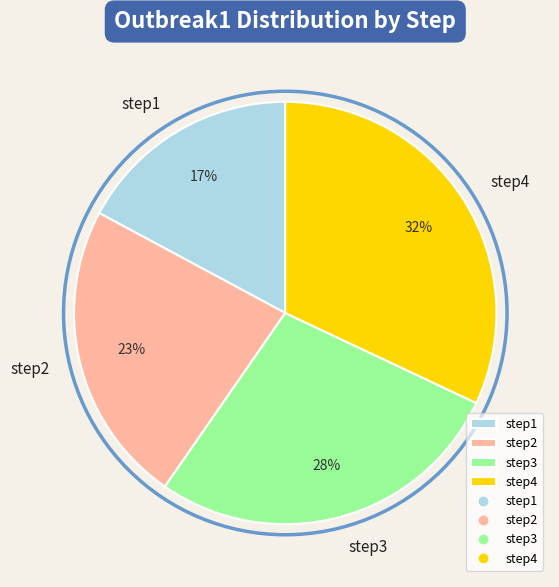

Does any single category account for the majority?

No